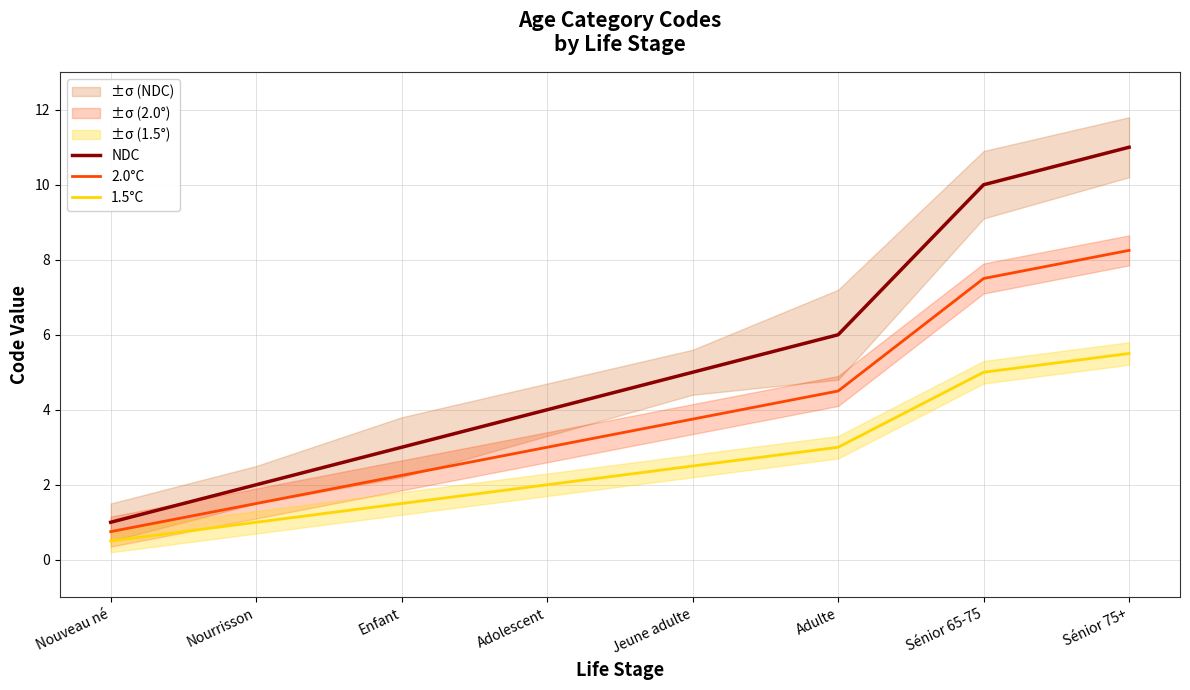

How many values in the 2.0°C series exceed 3?

4